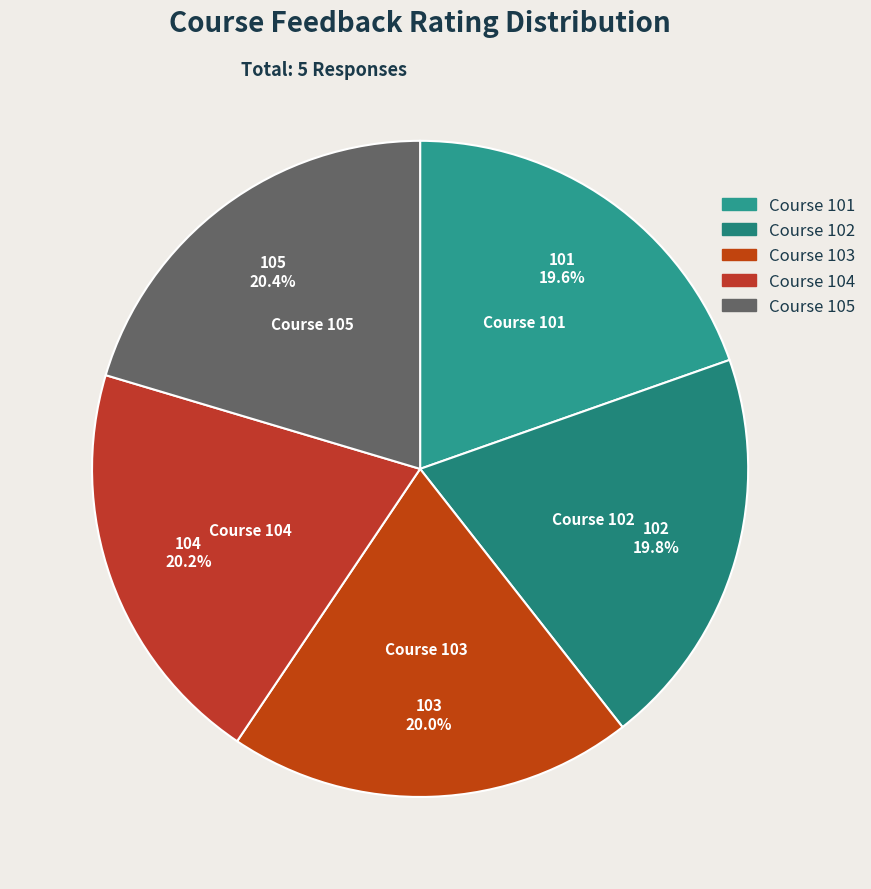

How many segments does this pie chart have?

5